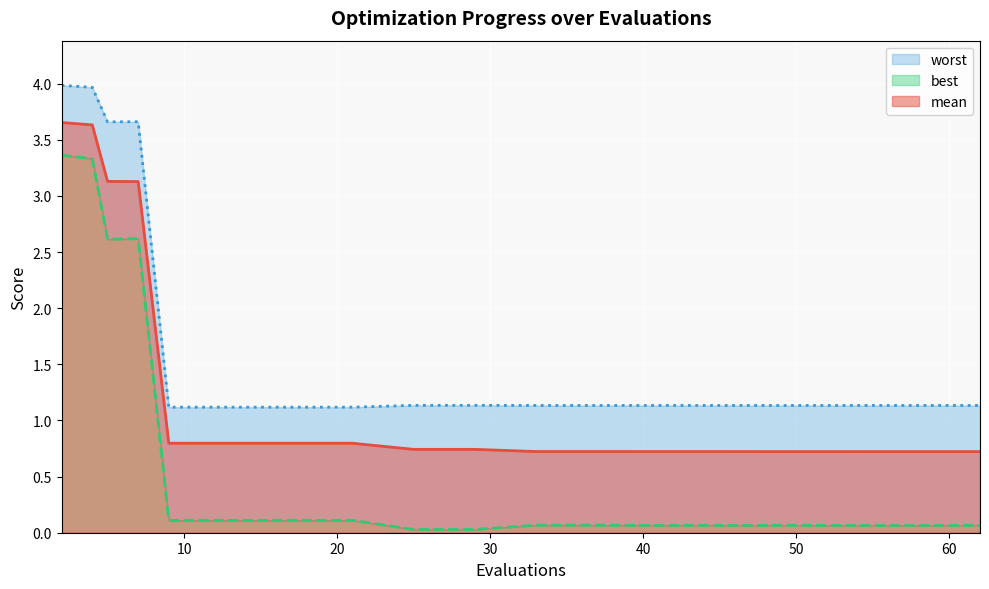

Which series has the largest range (max minus min)?

best